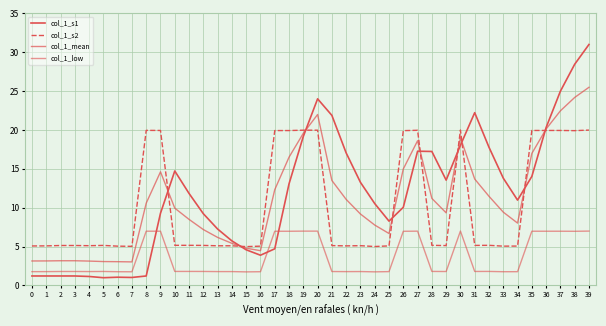

Does the chart display data point markers on the line(s)?

No